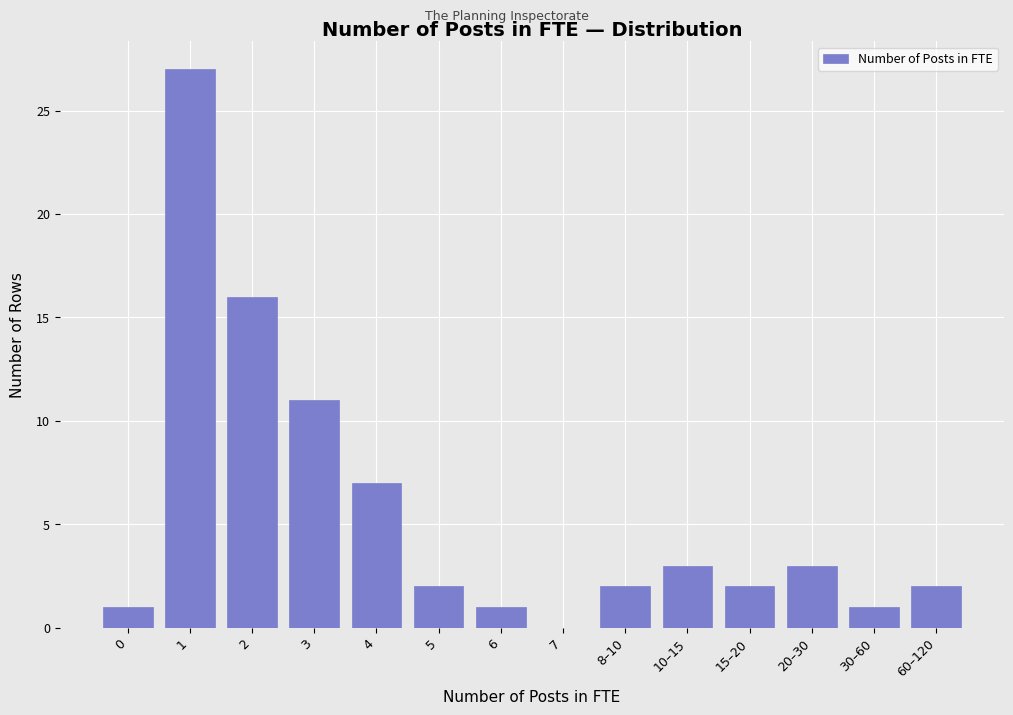

Reading right to left, extract all data points from this chart.

60–120=2	30–60=1	20–30=3	15–20=2	10–15=3	8–10=2	7=0	6=1	5=2	4=7	3=11	2=16	1=27	0=1